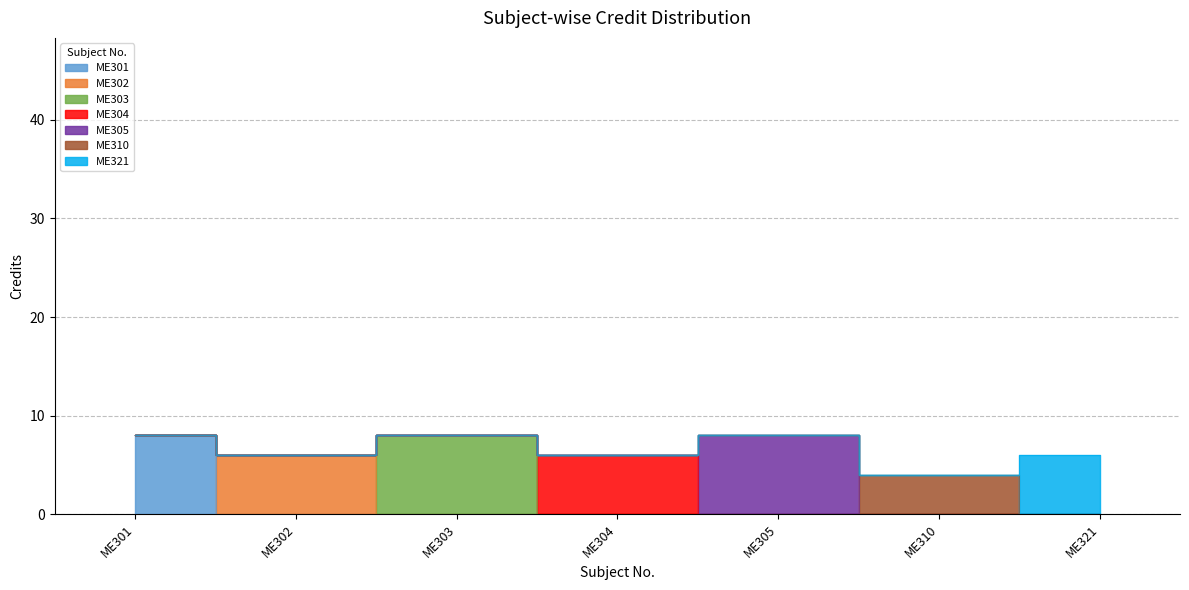

Does the chart have visible grid lines?

Yes